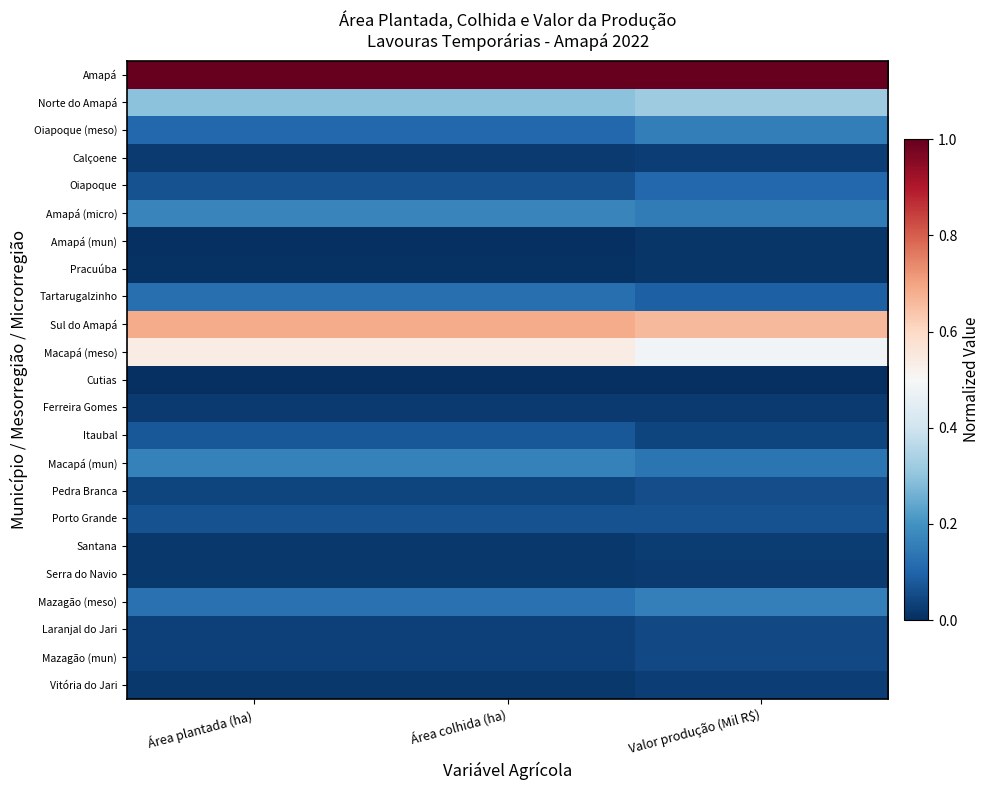

What is the maximum value shown in the chart?

1.0